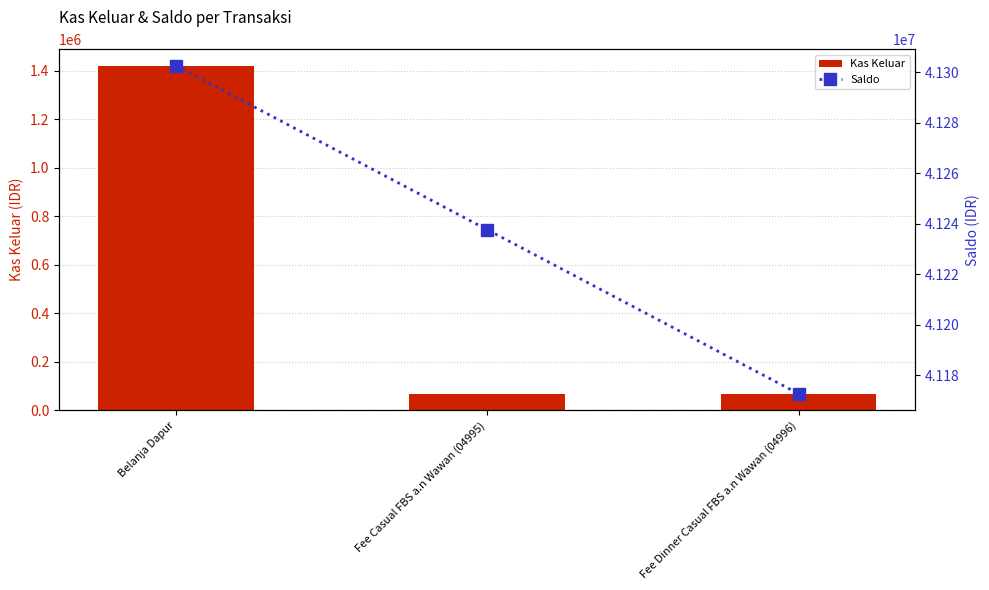

At which label is Kas Keluar closest to 741750?

Belanja Dapur